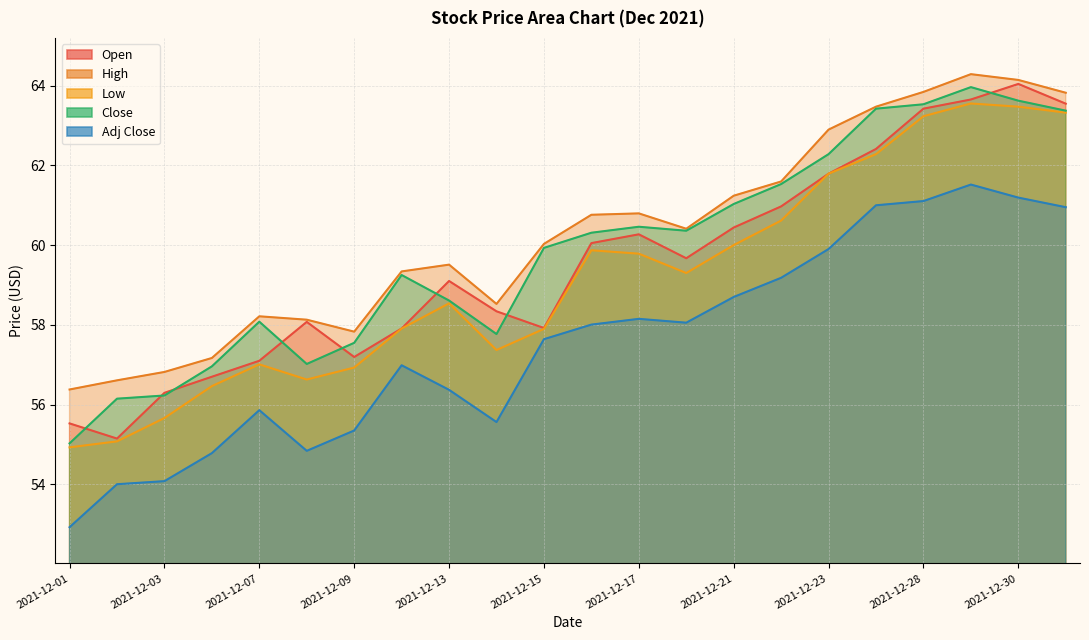

Which series changed the most between 2021-12-09 and 2021-12-20?

Close